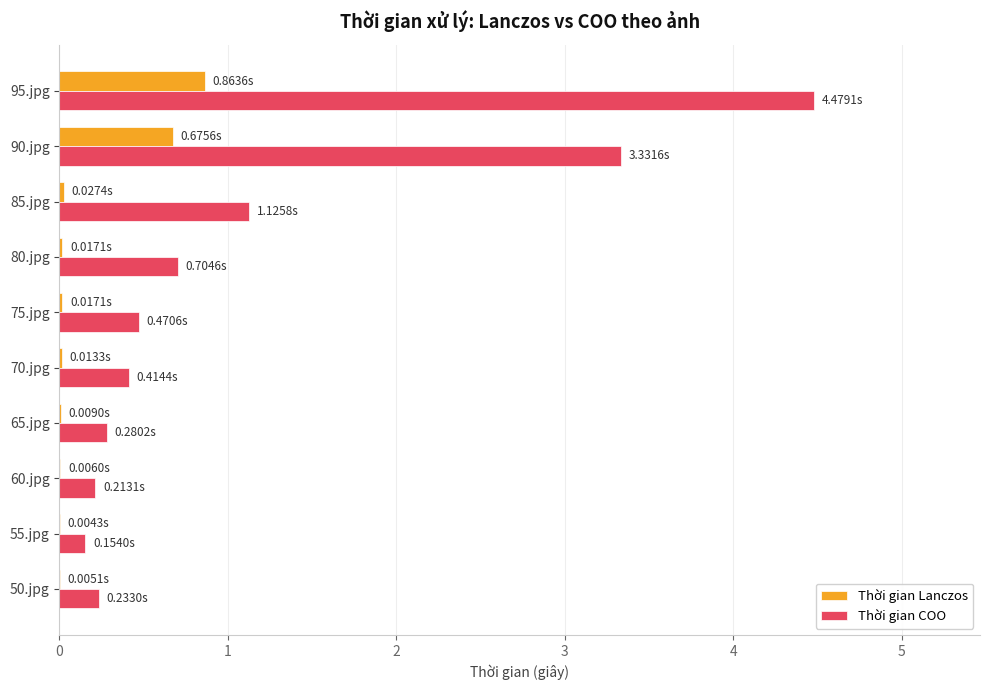

Is the value of Thời gian Lanczos at 65.jpg greater than the value of Thời gian COO at 80.jpg?

No